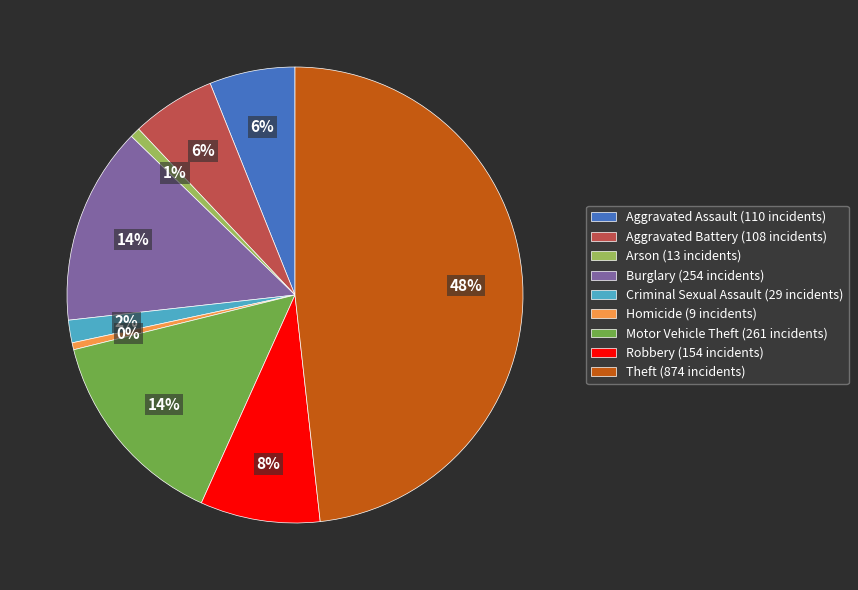

Combined, do Motor Vehicle Theft (261 incidents) and Robbery (154 incidents) account for over 50%?

No